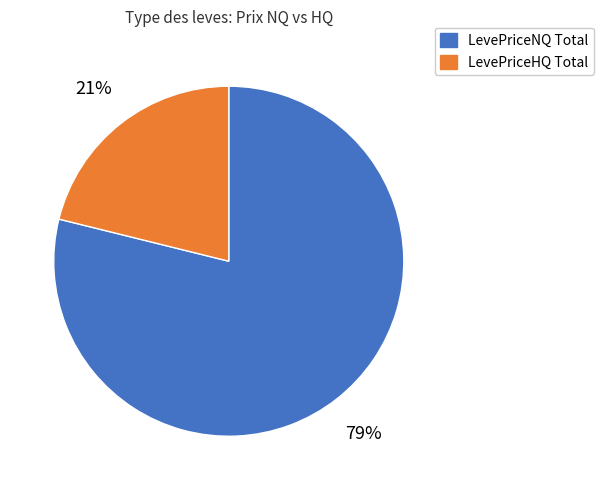

Is there a majority slice in this chart?

Yes